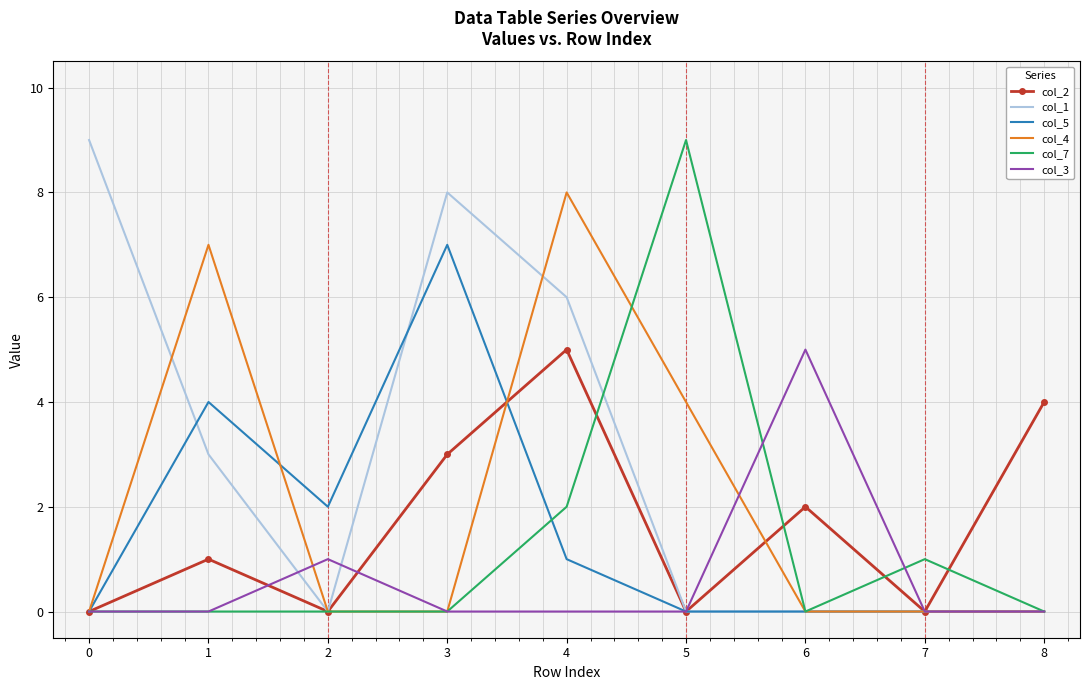

Reading left to right, what are all the values shown in this chart?

col_2: 0	1	0	3	5	0	2	0	4
col_1: 9	3	0	8	6	0	0	0	0
col_5: 0	4	2	7	1	0	0	0	0
col_4: 0	7	0	0	8	4	0	0	0
col_7: 0	0	0	0	2	9	0	1	0
col_3: 0	0	1	0	0	0	5	0	0